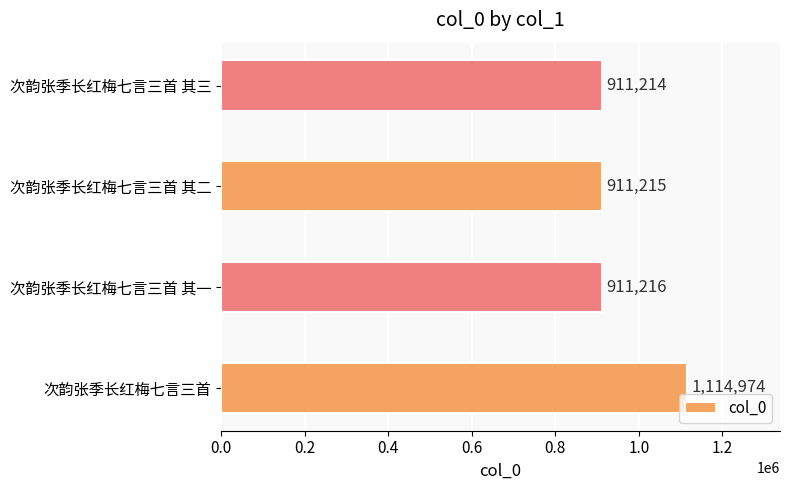

What is the change in value from 次韵张季长红梅七言三首 to 次韵张季长红梅七言三首 其一?

-203758